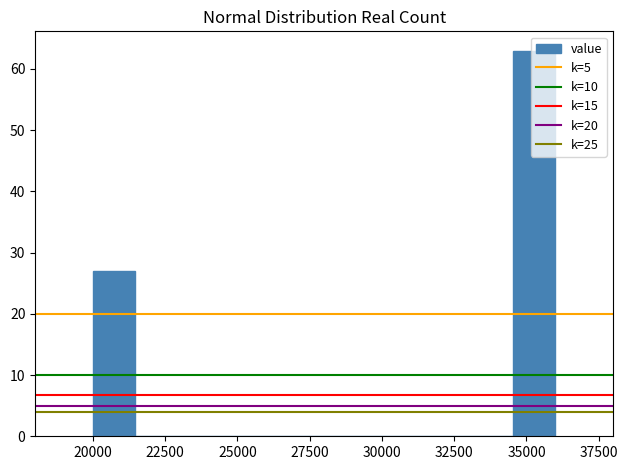

Around what value on the x-axis is the tallest bar? Give the approximate position of its centre, as read against the axis.

35500